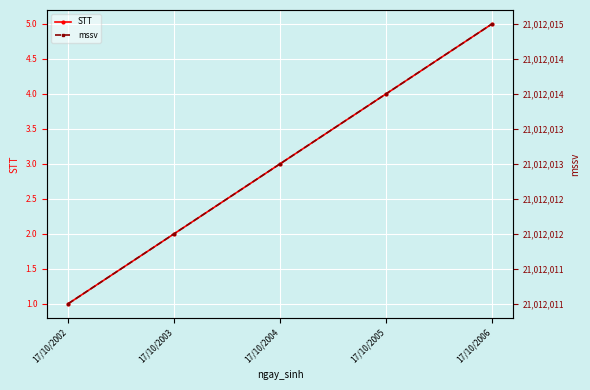

What is the lowest value of the mssv series?

21012011